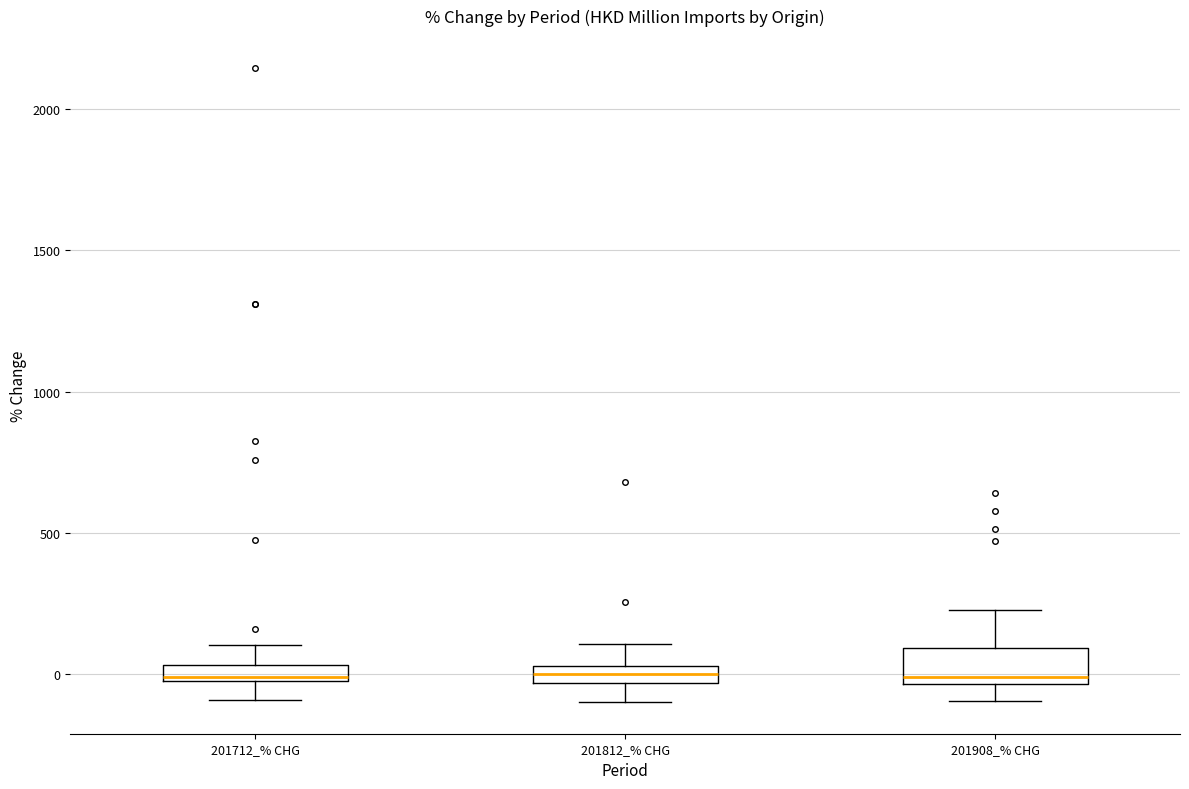

Comparing the boxes themselves (not the whiskers), which one is the tallest?

201908_% CHG